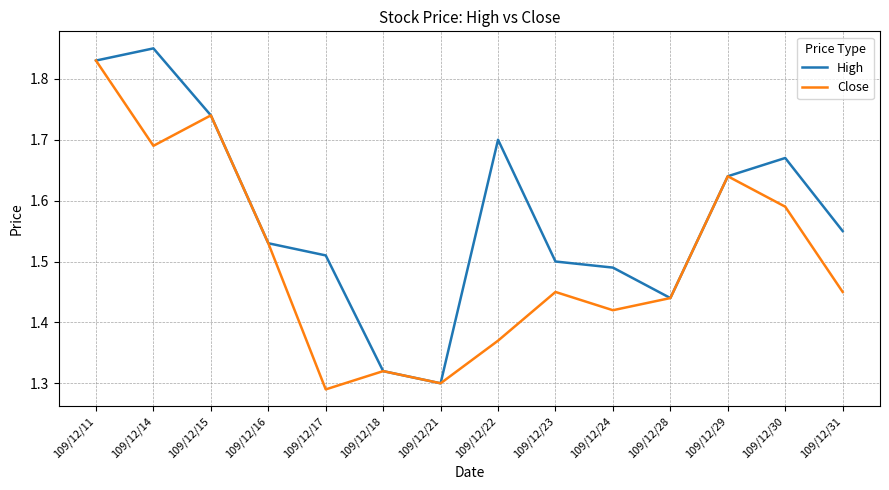

List the series in order of their overall mean, highest first.

High, Close